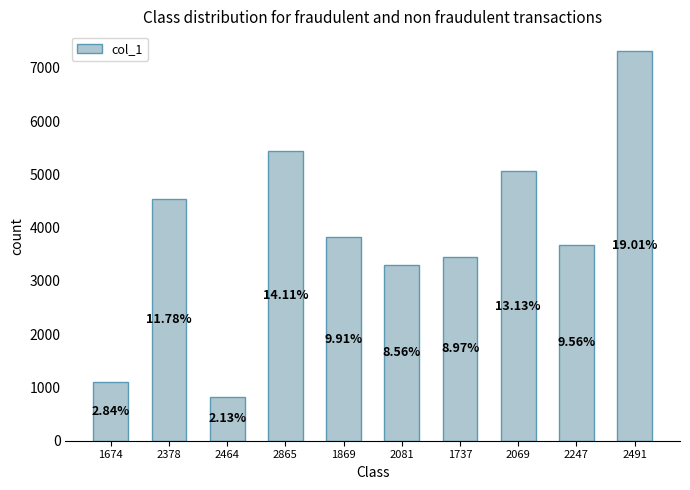

Does the chart contain any negative values?

No